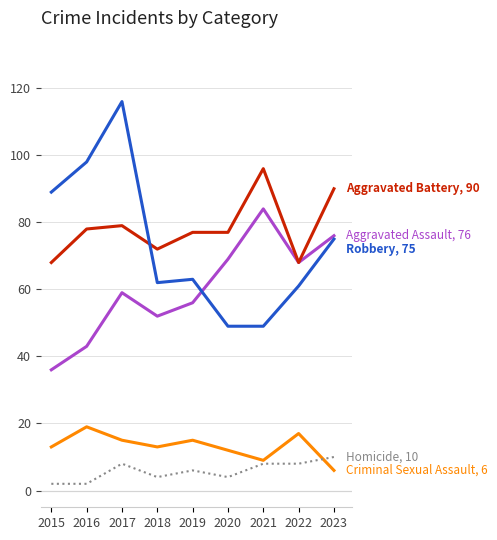

What is the difference between the highest and lowest values at 2020?

73